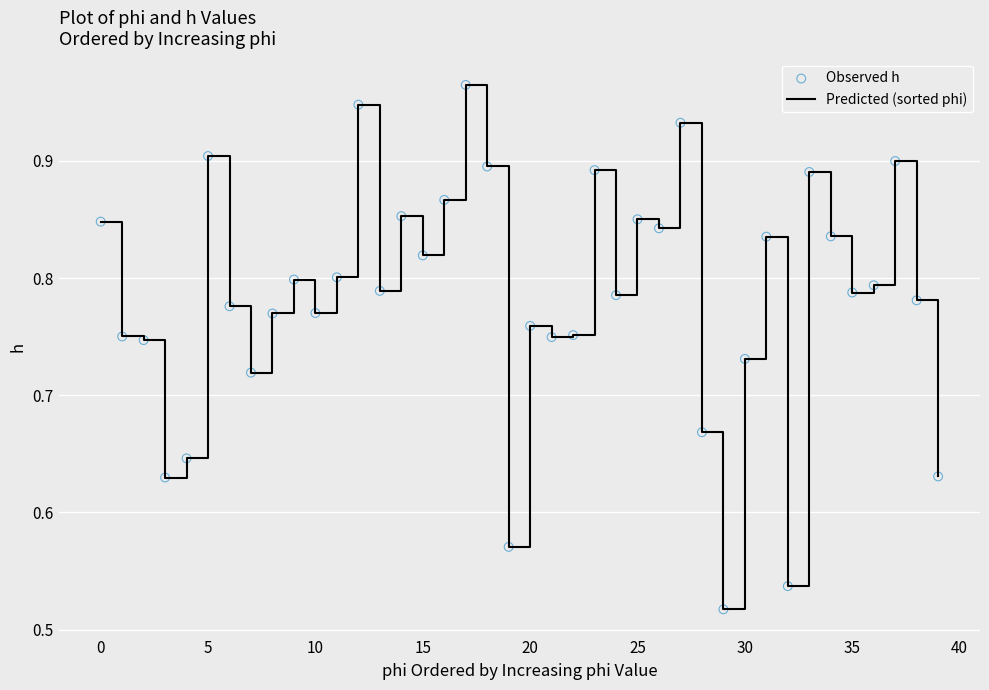

What is the difference between the maximum and minimum values?

0.4